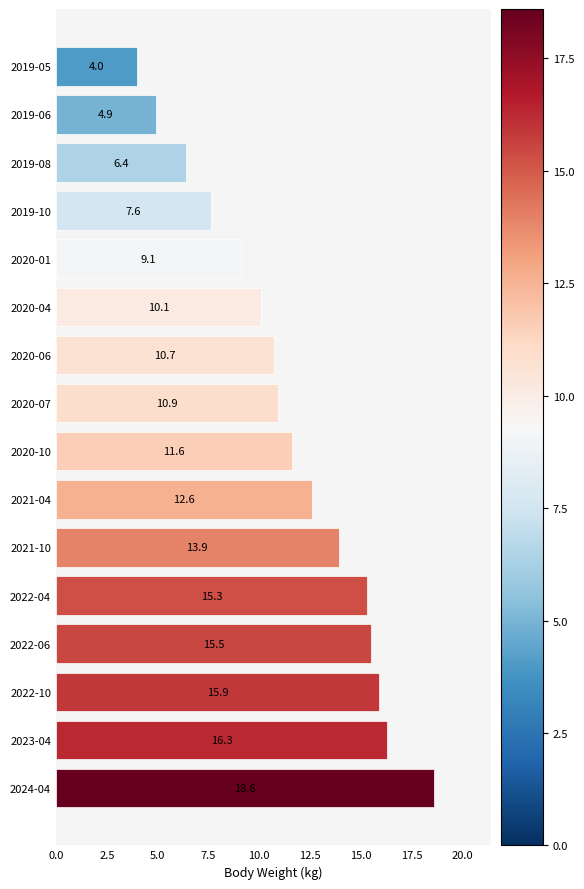

Count the number of data series in this chart.

1